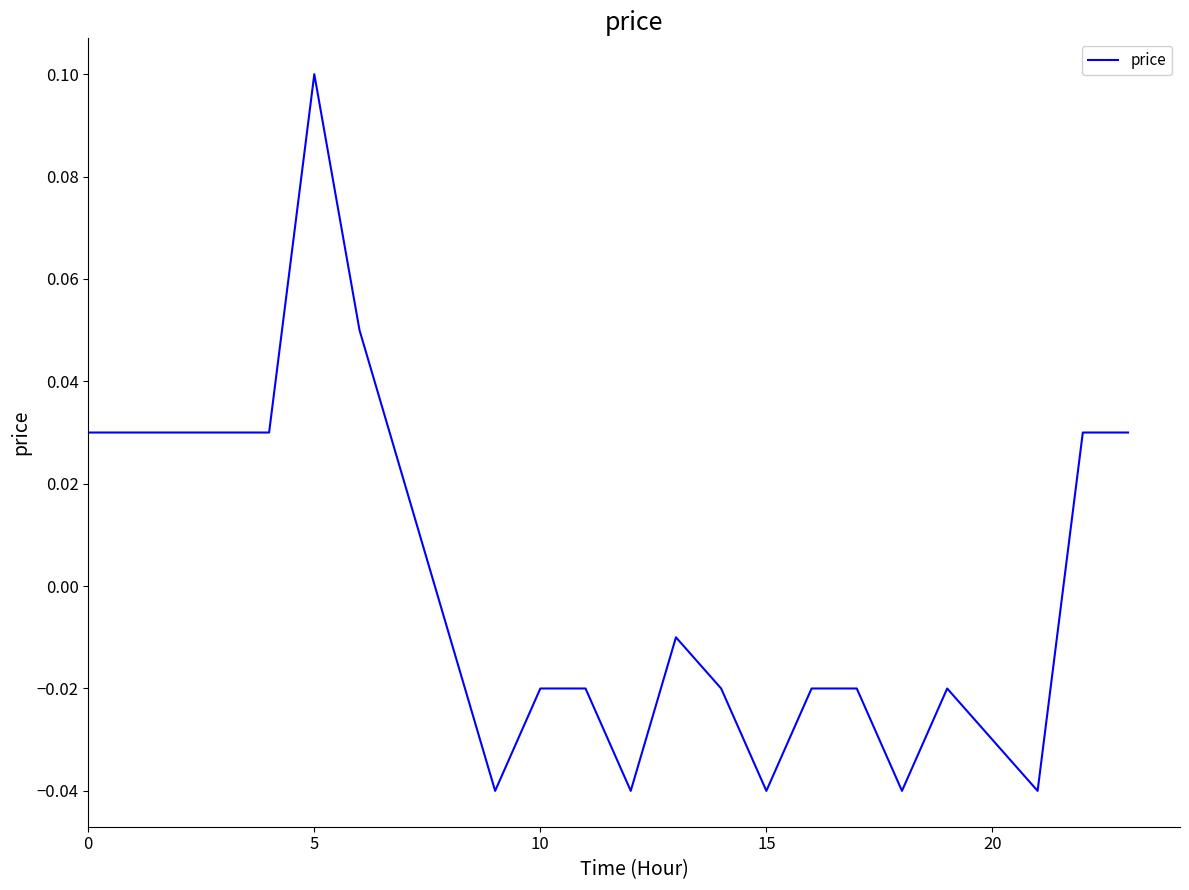

How many values exceed 0?

10